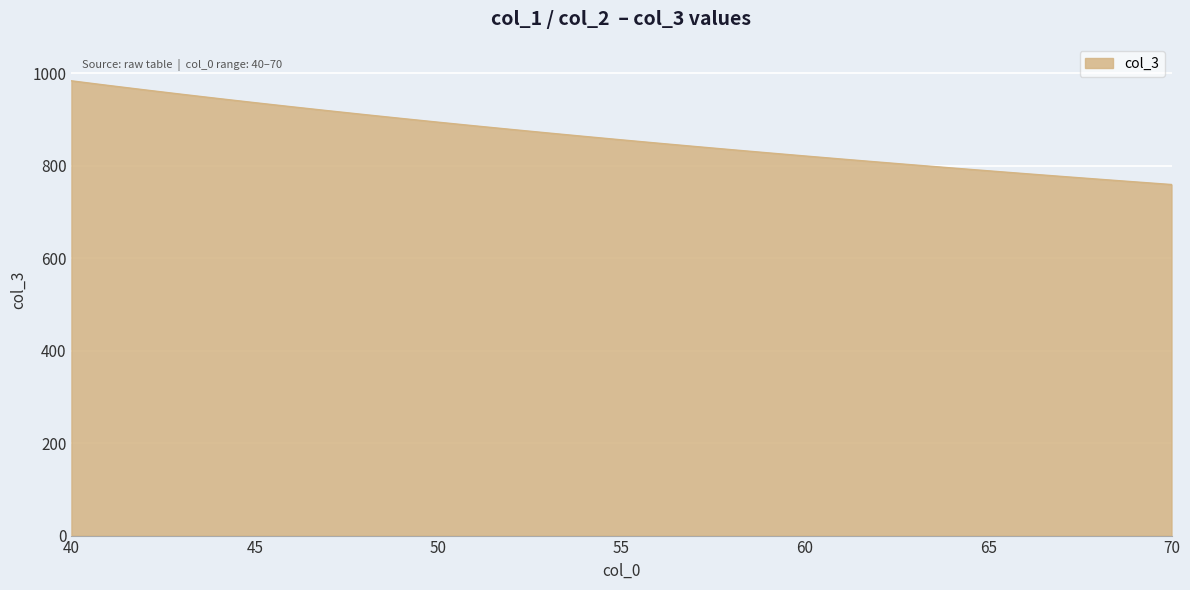

What is the minimum value shown in the chart?

759.1